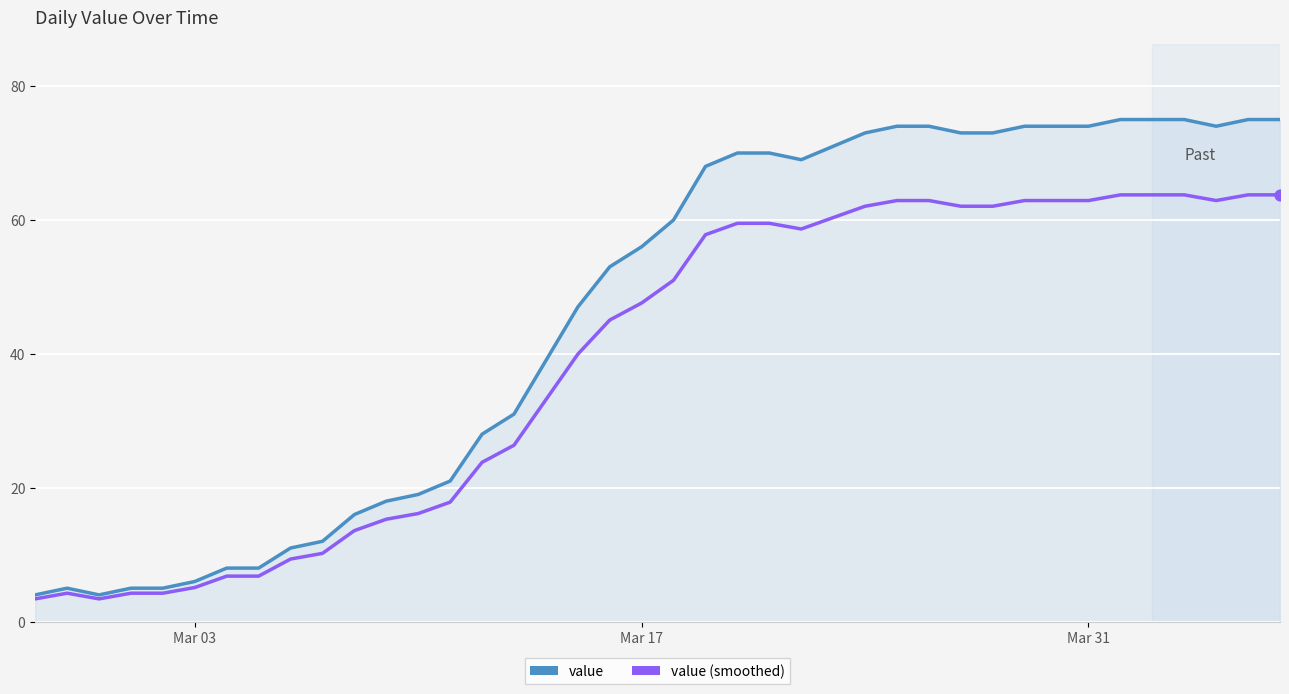

At how many categories does at least one series exceed 34?

24